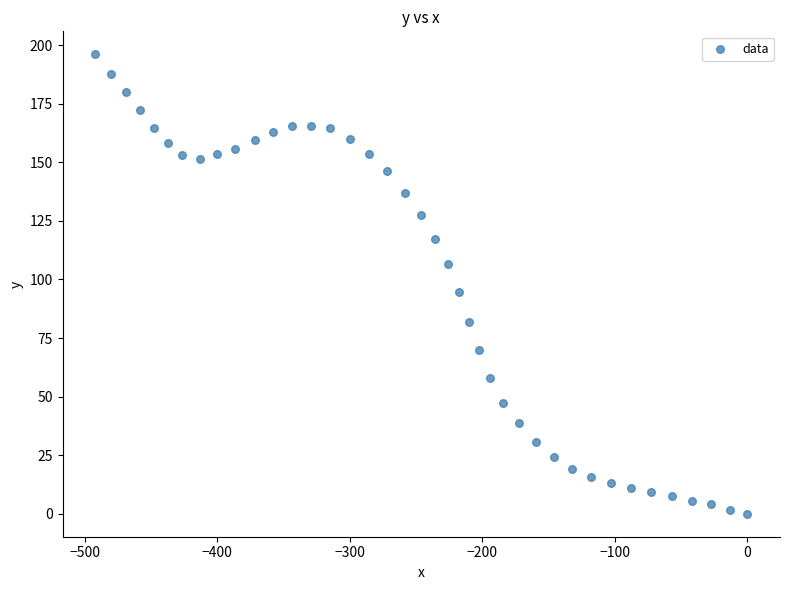

What is the range of Y values (max minus min)?

196.1